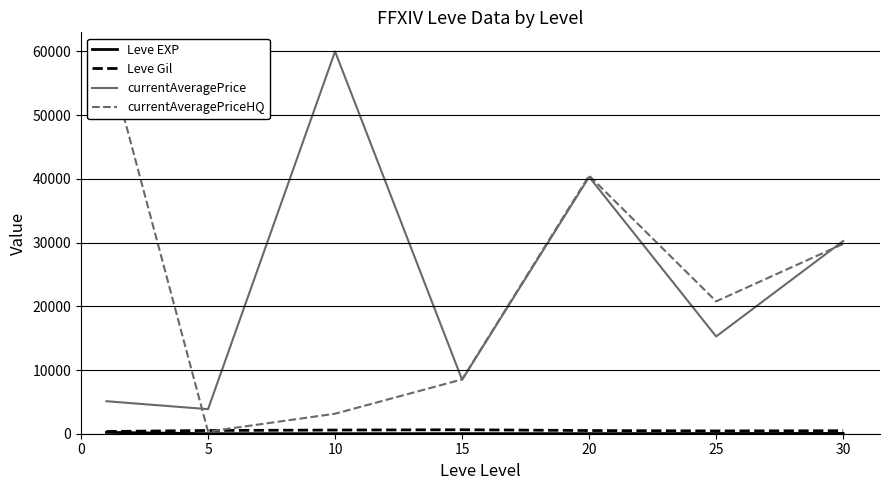

What is the total value across all series at 30?

60550.8